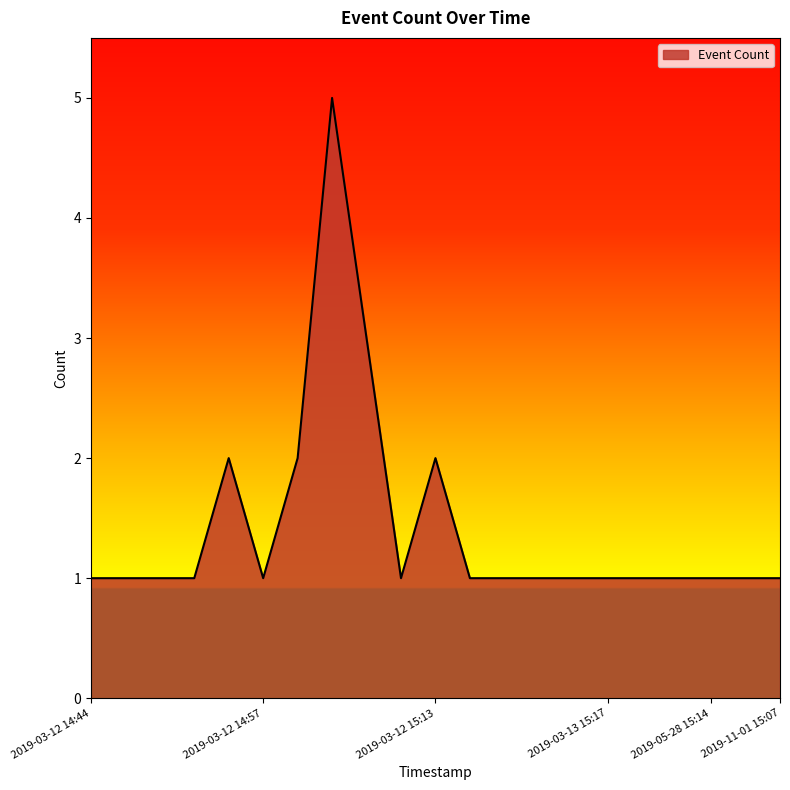

What is the maximum value shown in the chart?

5